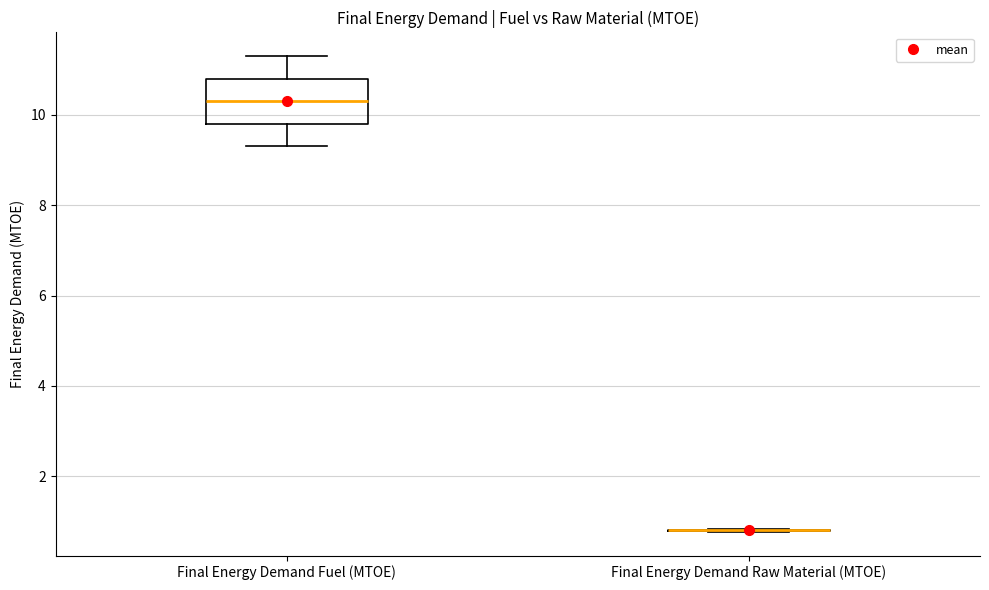

Reading left to right, read every box against the y-axis: the position of its median line, the range the box covers, and the ends of its whiskers. The values are not printed on the chart, so give them approximately, as read against the axis.

Final Energy Demand Fuel (MTOE): median 10.4, box 9.8 to 10.8, whiskers 9.4 to 11.4
Final Energy Demand Raw Material (MTOE): box collapsed to a line at 0.8, whiskers 0.8 to 0.8